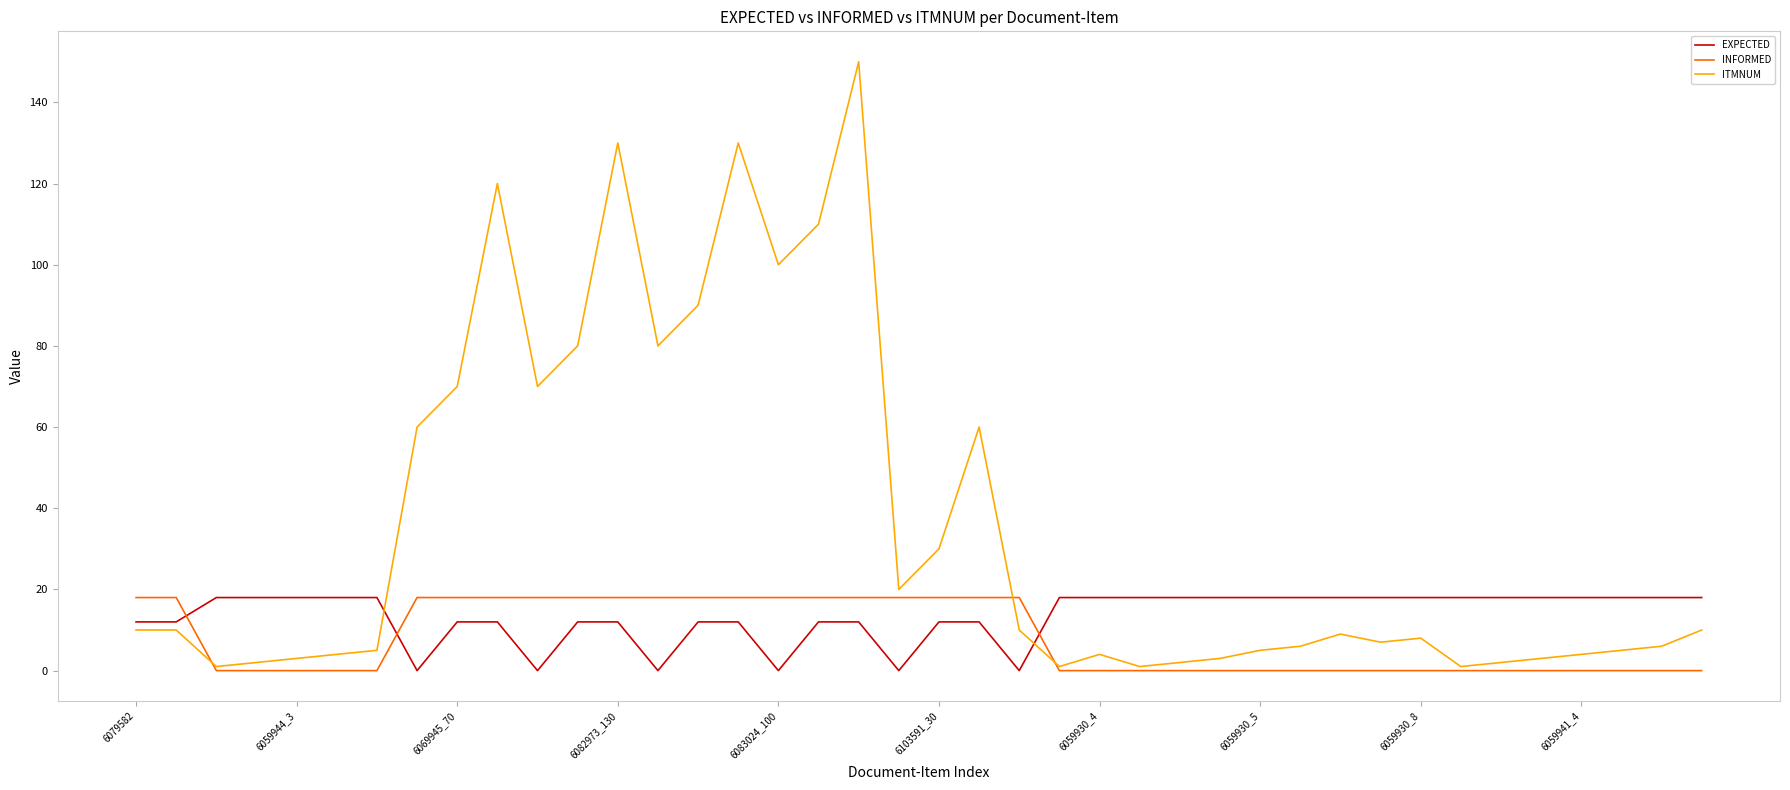

True or false: INFORMED and EXPECTED cross at least once.

True